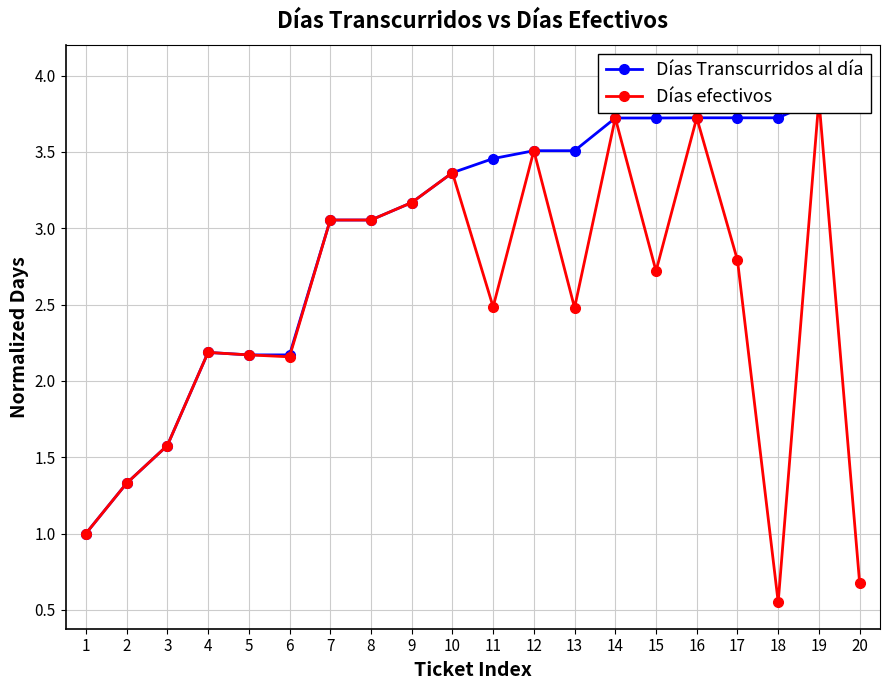

What is the difference between the second highest and minimum values in the Días efectivos series?

3.2